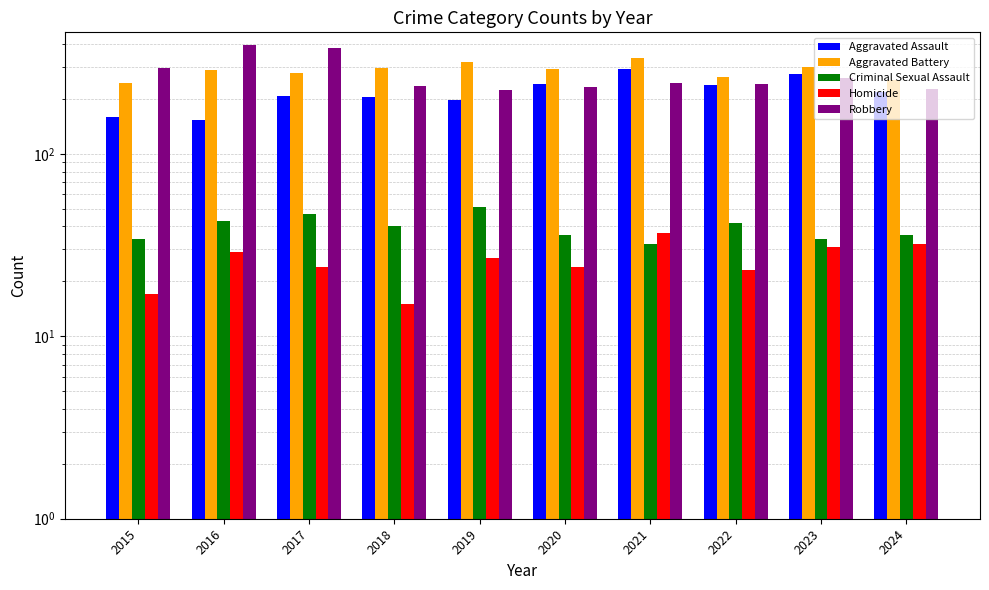

What is the value of the Homicide bar at the 6th from the left?

24